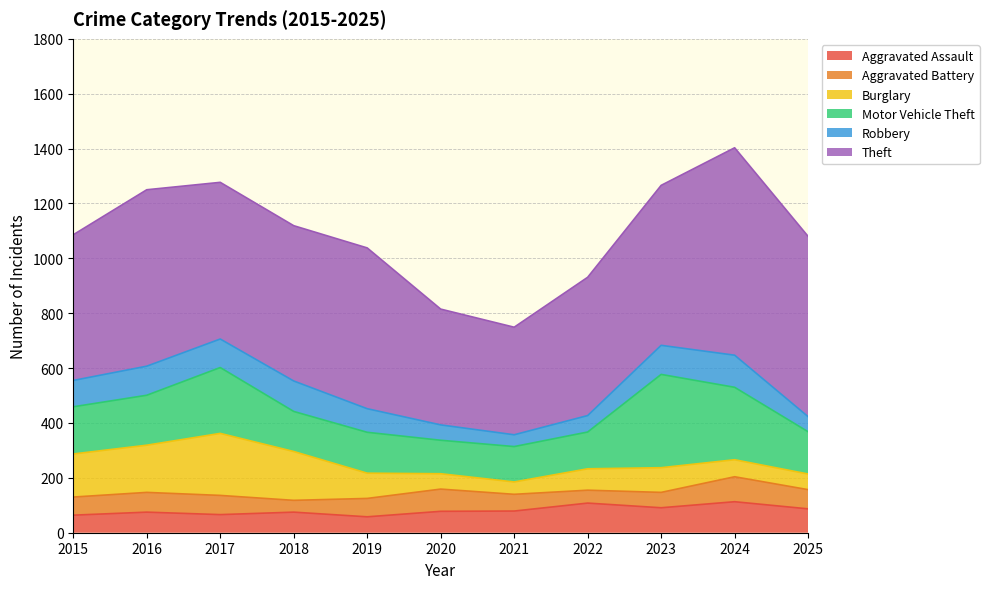

Does the chart display data point markers on the line(s)?

No